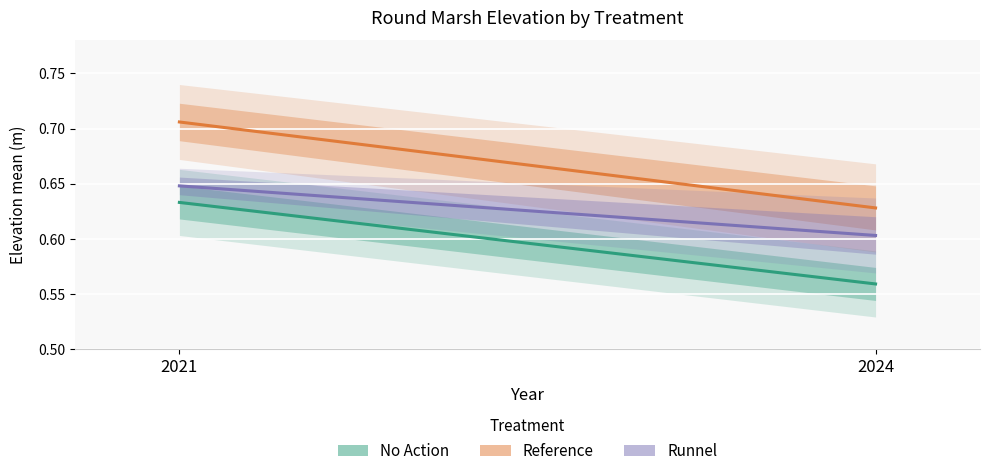

The value of Runnel at No Action 2021 is 0.6. True or false?

True